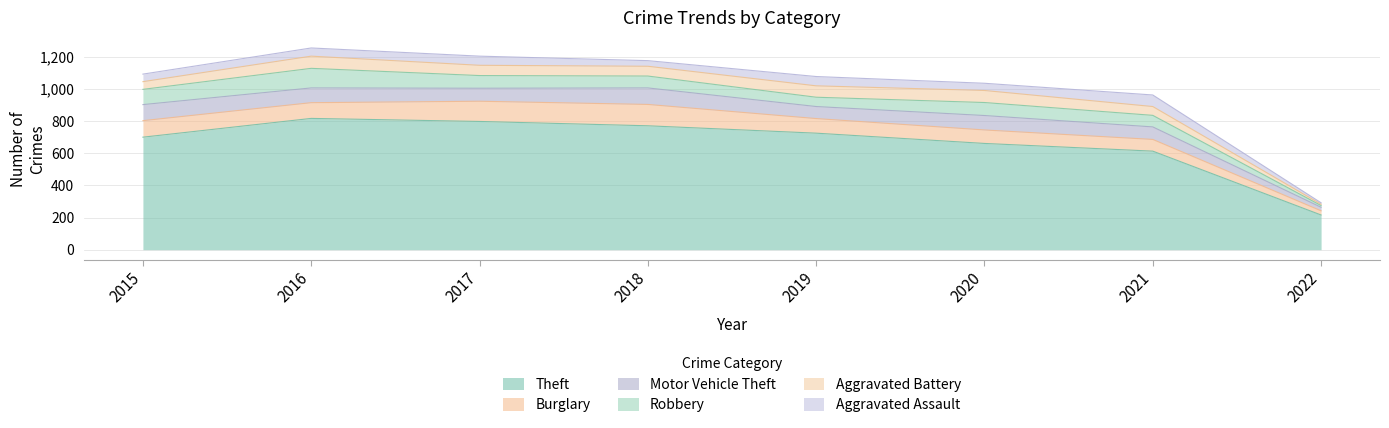

What is the sum of the Aggravated Battery values at 2022 and 2017?

72